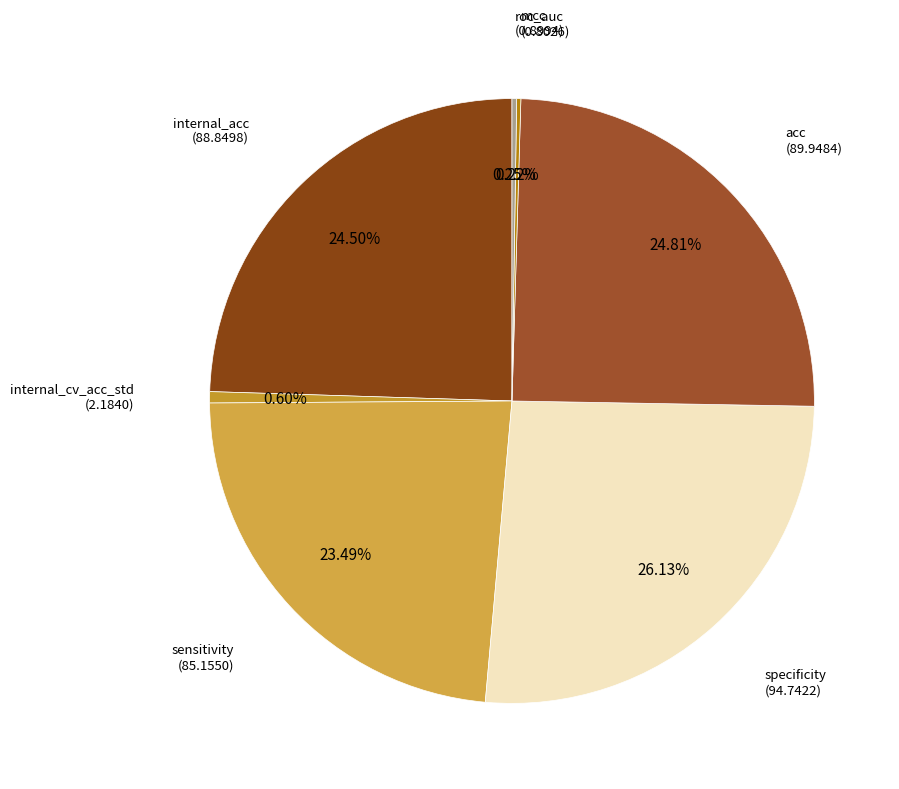

Which has a higher value, sensitivity or internal_acc?

internal_acc